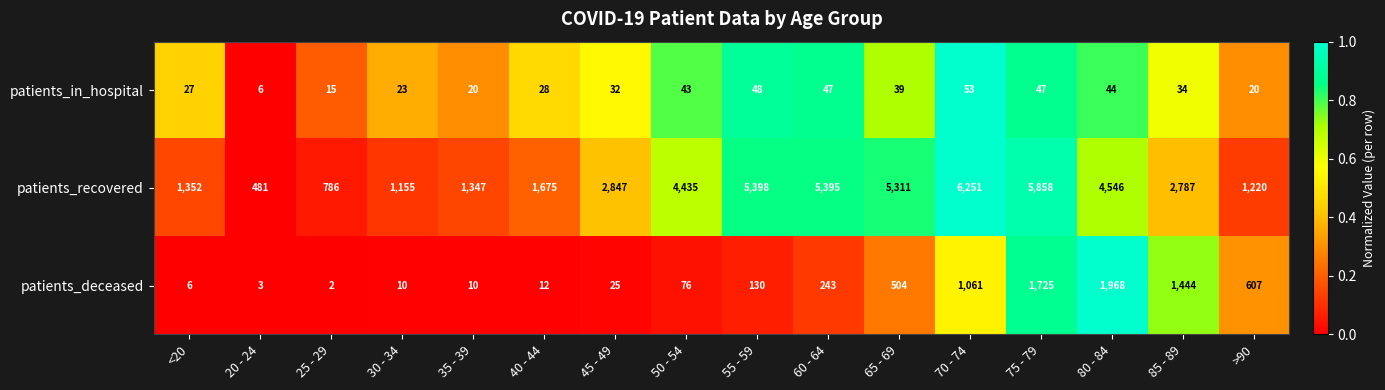

Which series has the largest total across all categories?

patients_recovered